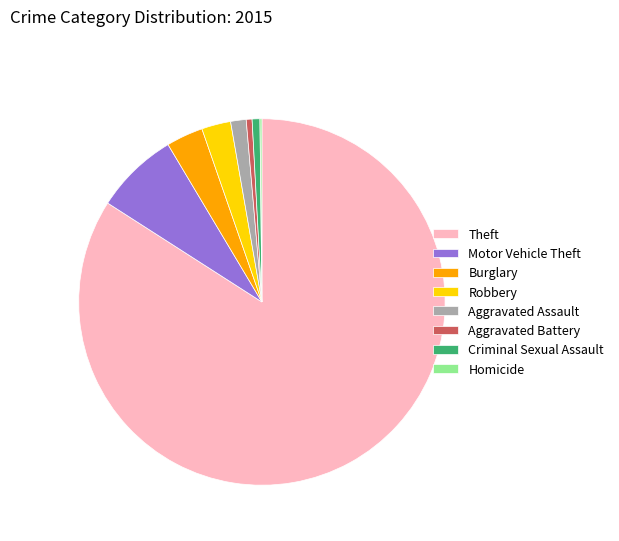

Combined, do Robbery and Theft account for over 50%?

Yes